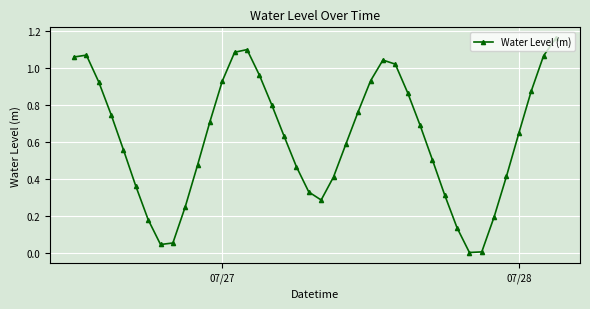

How many lines are shown in the chart?

1